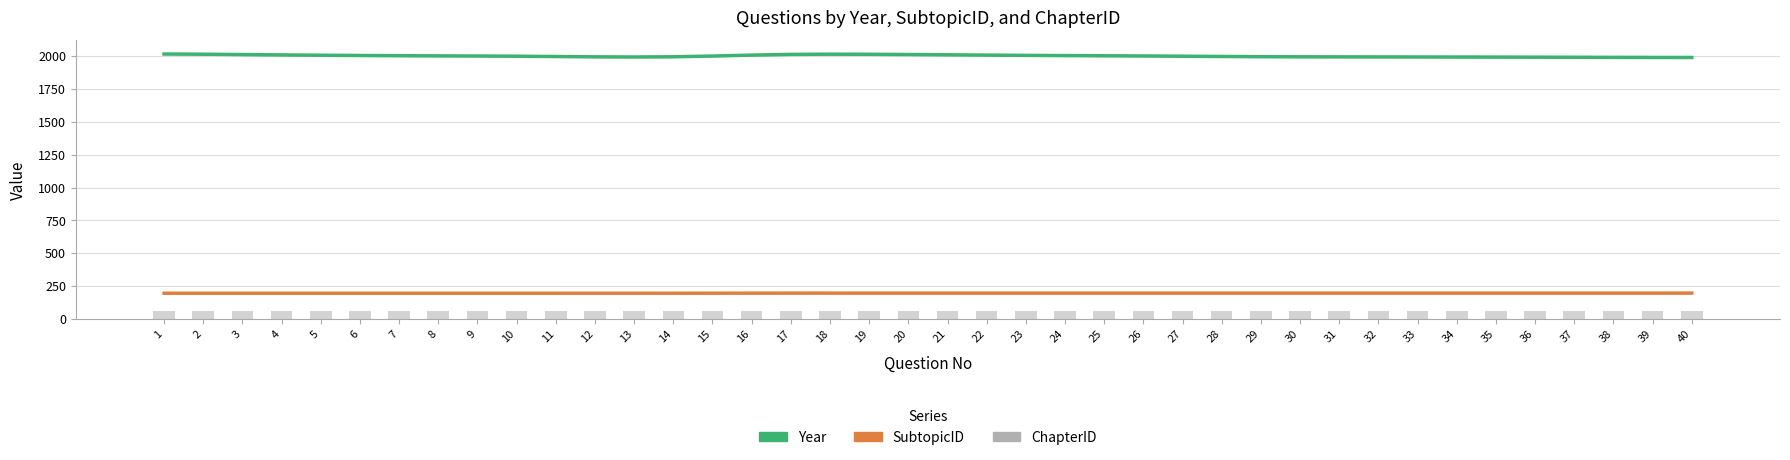

Between 3 and 19, which series saw the biggest shift?

Year